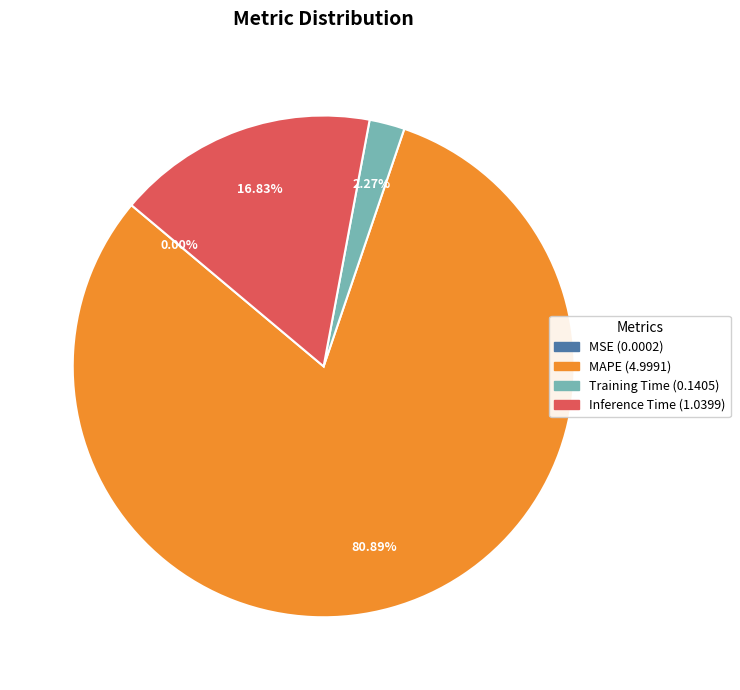

Approximately how many times larger is the value at Inference Time compared to MAPE?

0.2